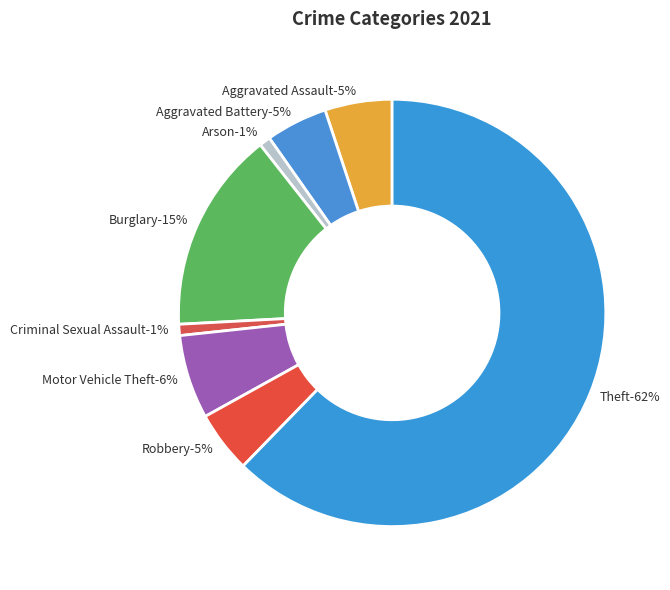

Rank the categories by value from highest to lowest.

Theft, Burglary, Motor Vehicle Theft, Aggravated Assault, Aggravated Battery, Robbery, Arson, Criminal Sexual Assault